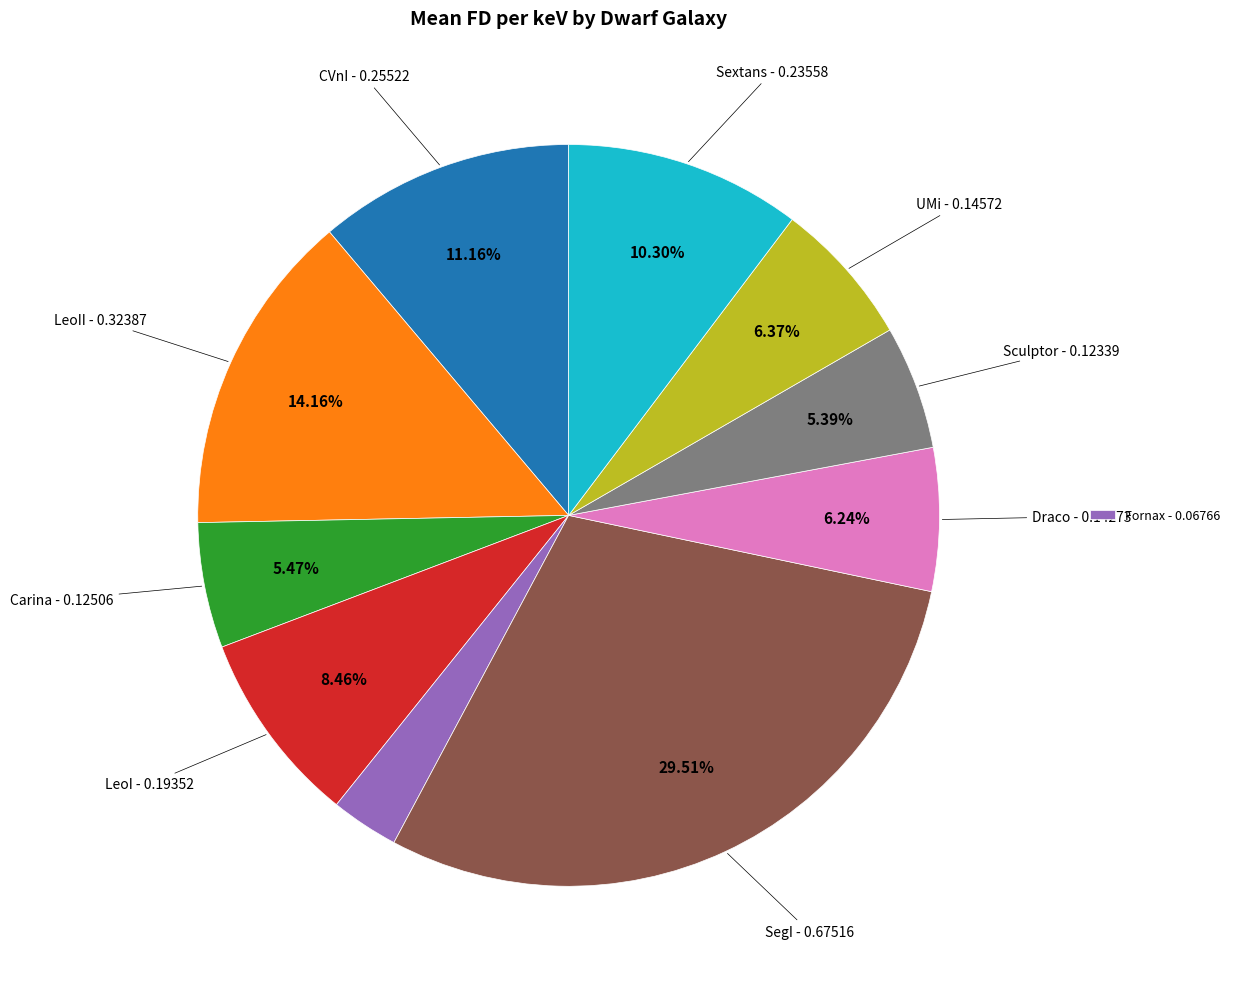

Is there any slice that represents more than half of the pie?

No